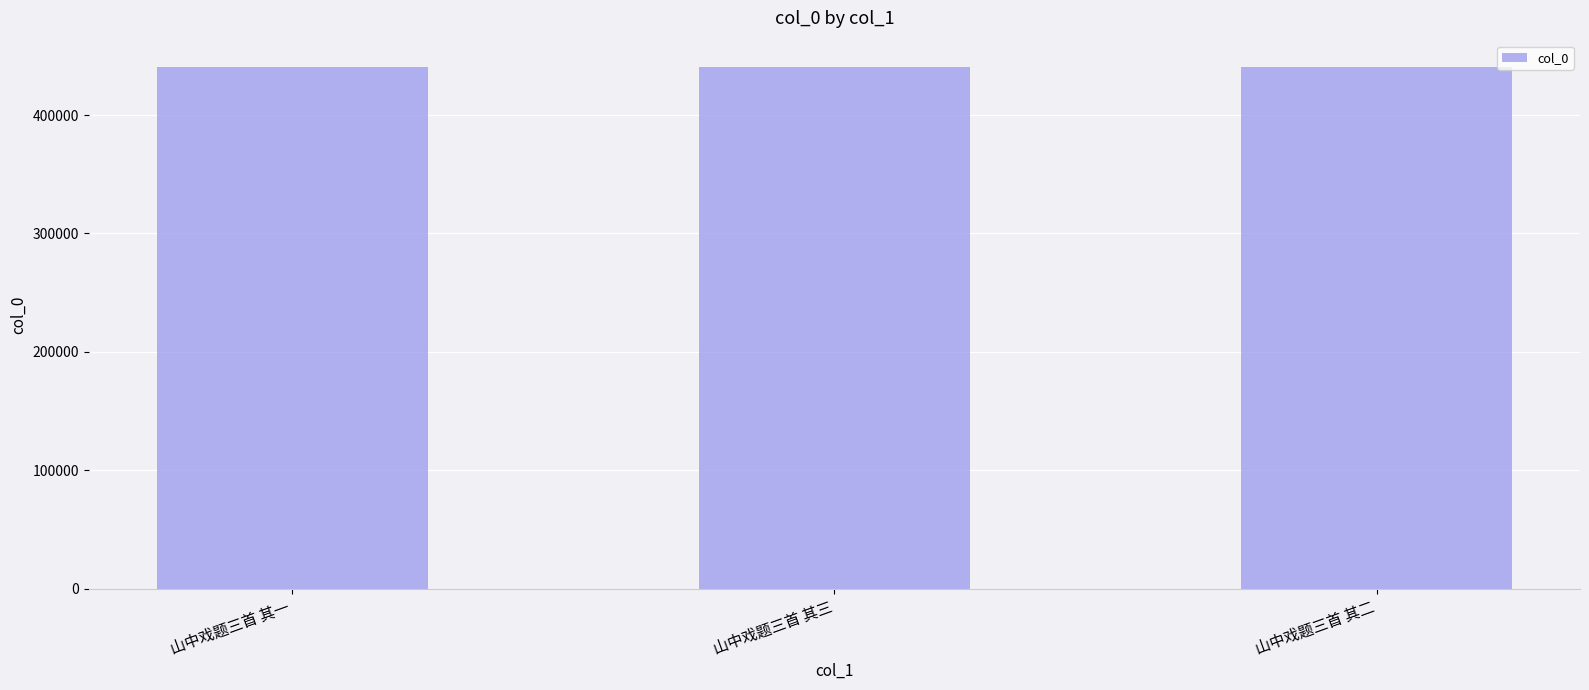

What is the maximum value shown in the chart?

440724